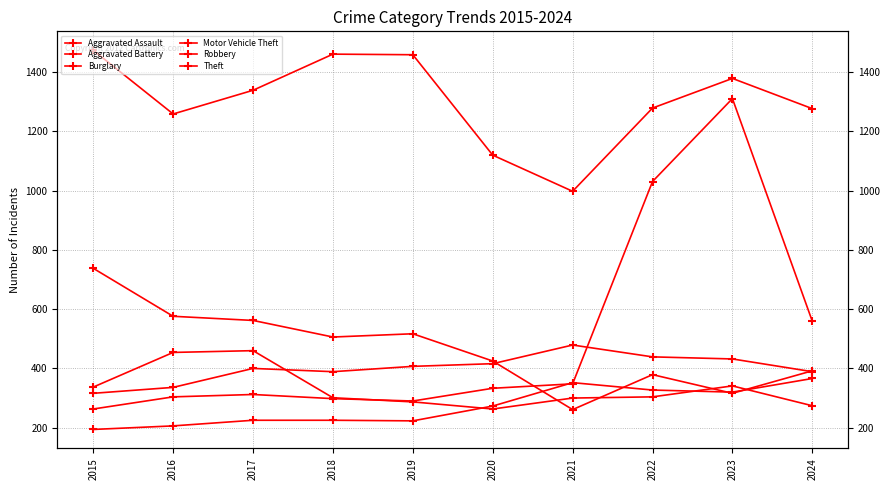

How many lines are shown in the chart?

6